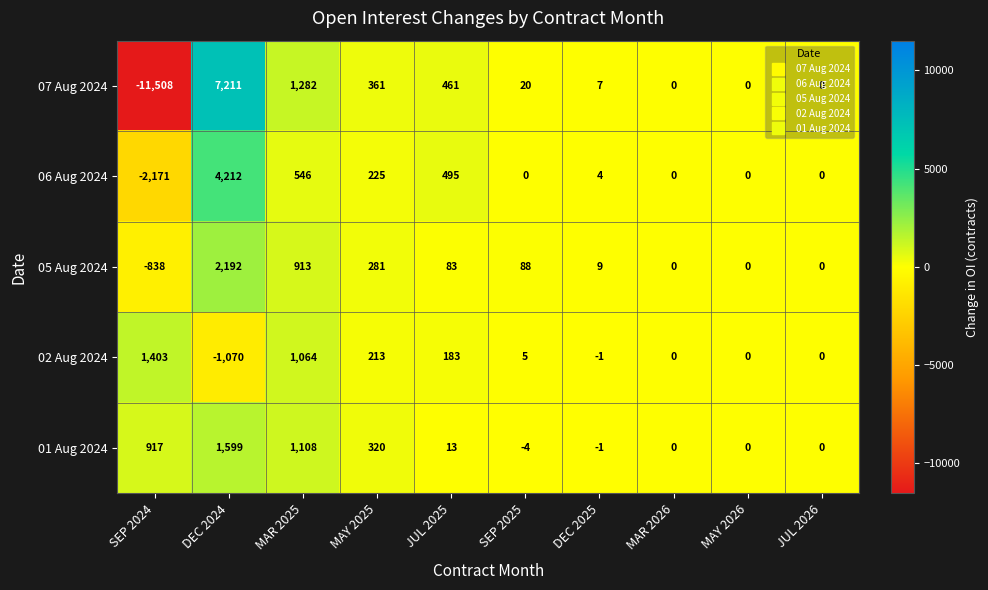

What is the difference between the highest and lowest values at MAR 2025?

736